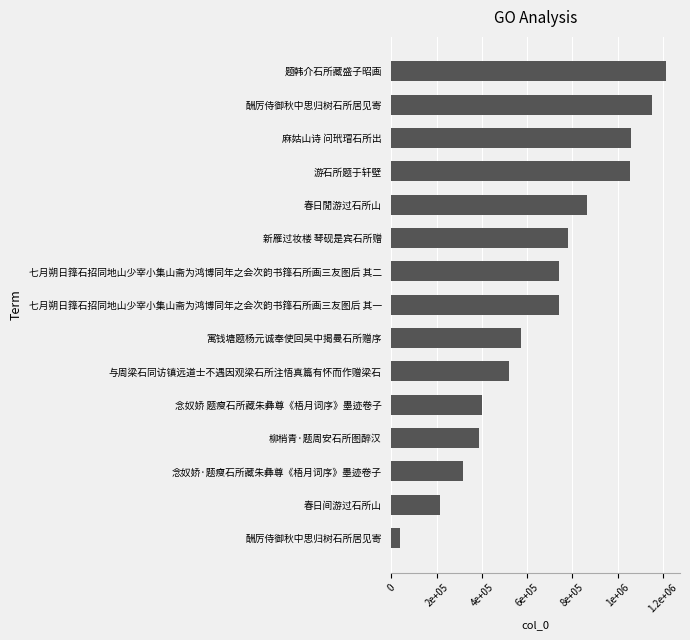

What is the sum of all values?

10044612